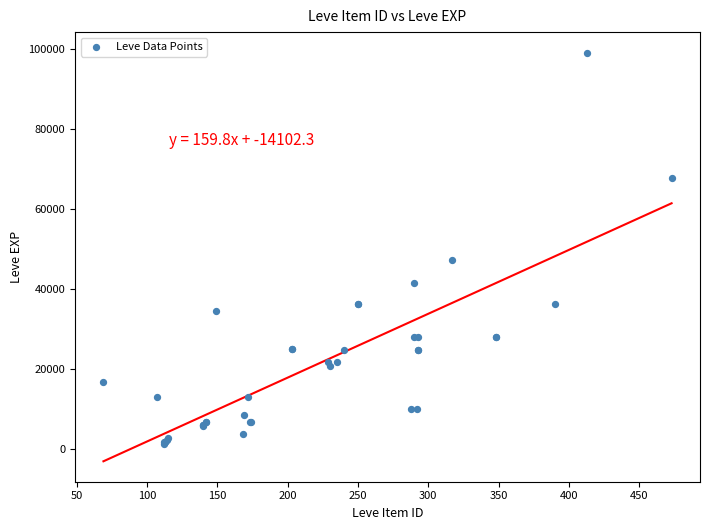

What Y value in the scatter plot is closest to 50190?

47200